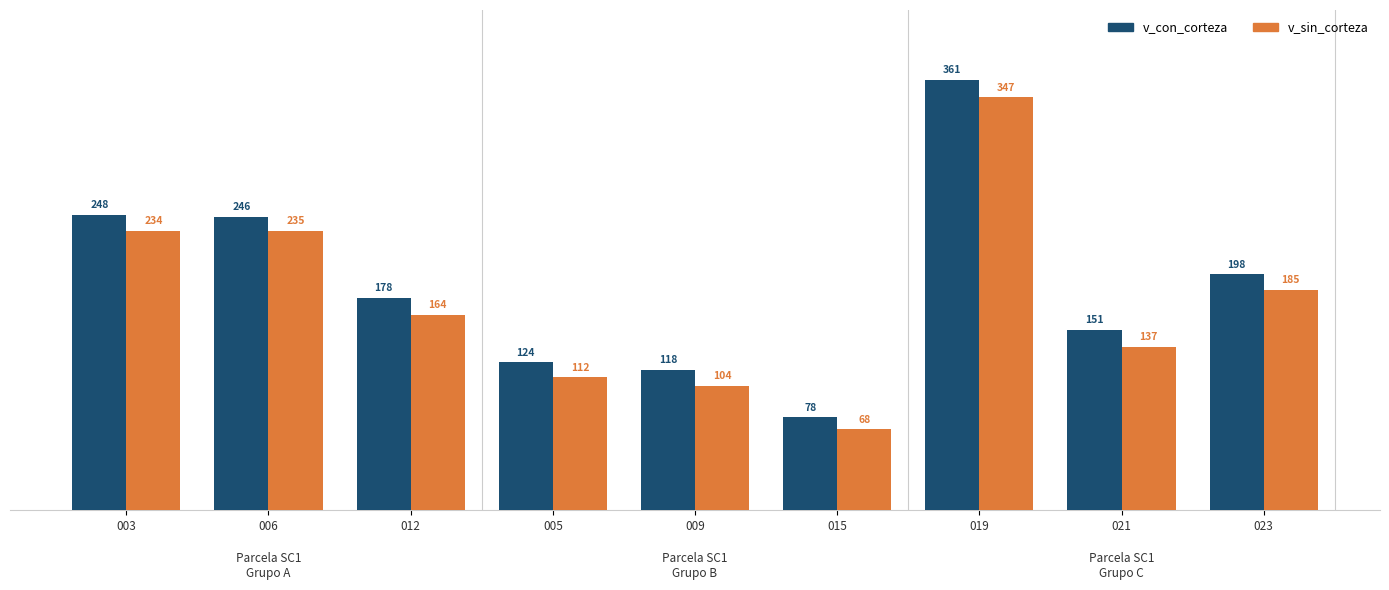

Between 006 and 009, which series saw the biggest shift?

v_sin_corteza